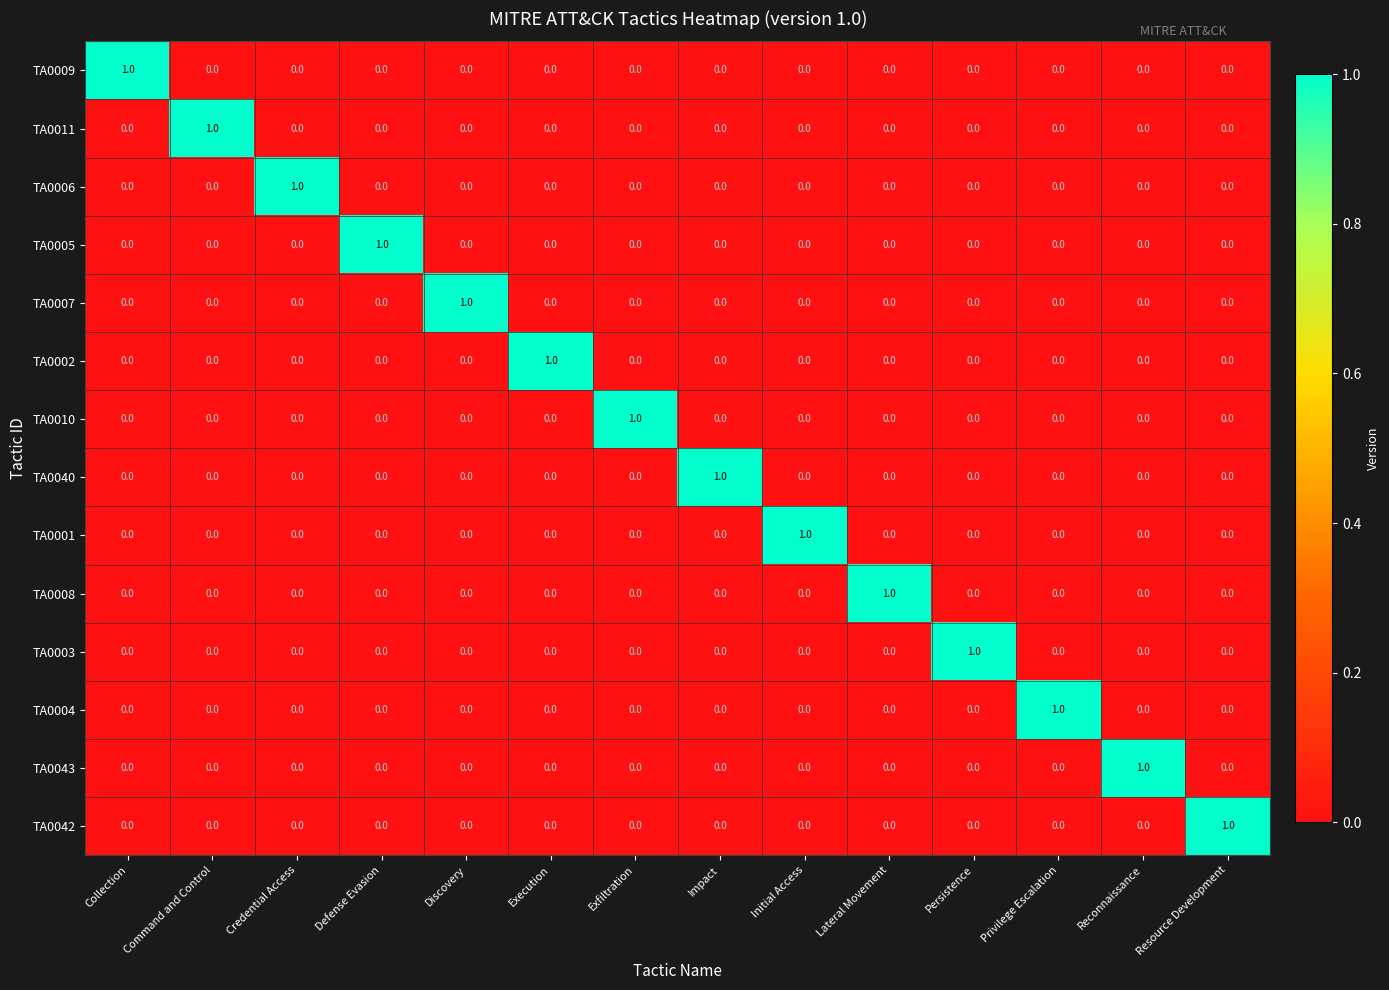

True or false: TA0009 has a value of 1 at Defense Evasion.

False